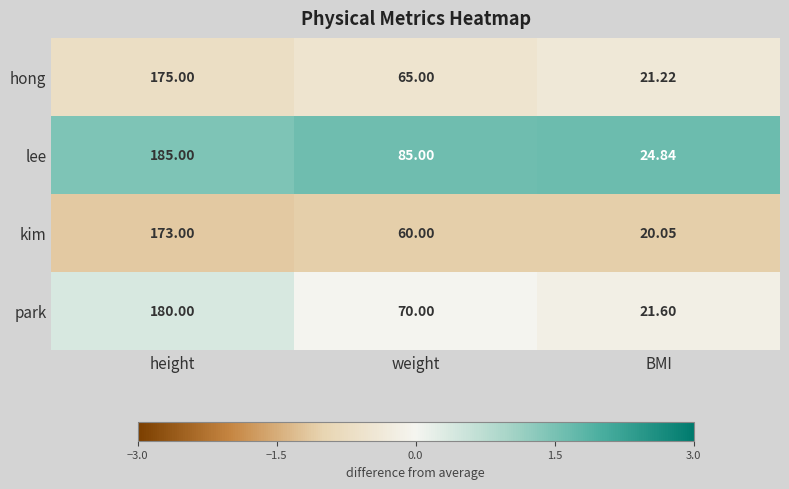

At which label does hong first exceed 65?

height